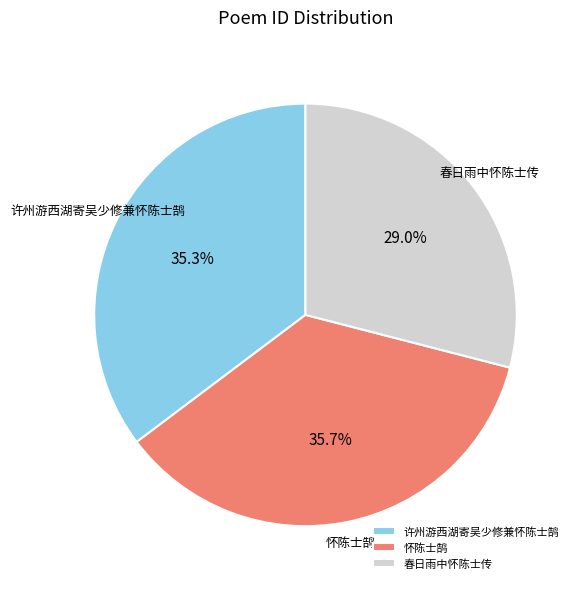

What is the smallest slice in the pie chart?

春日雨中怀陈士传